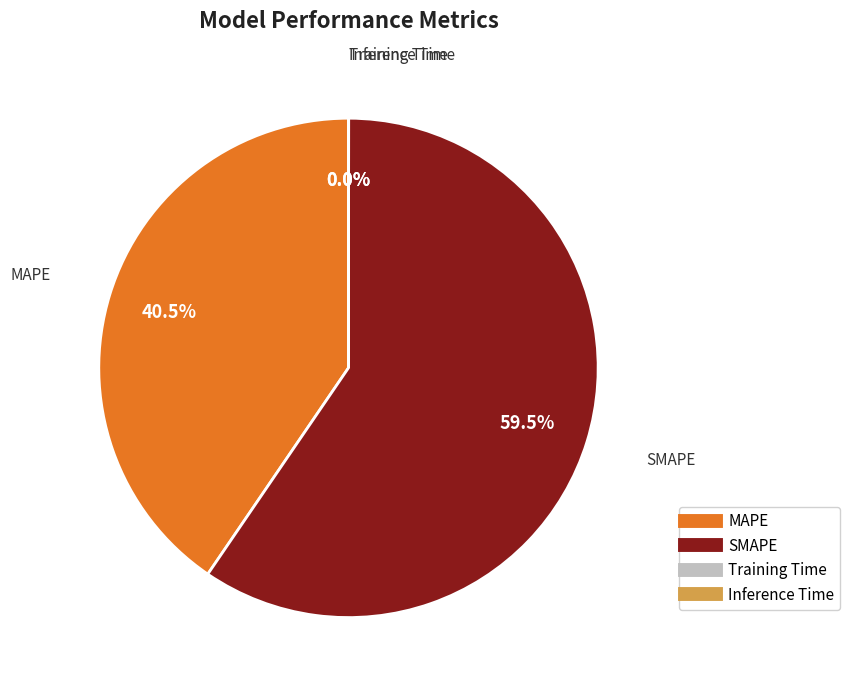

What percentage do SMAPE and MAPE together represent?

100.0%